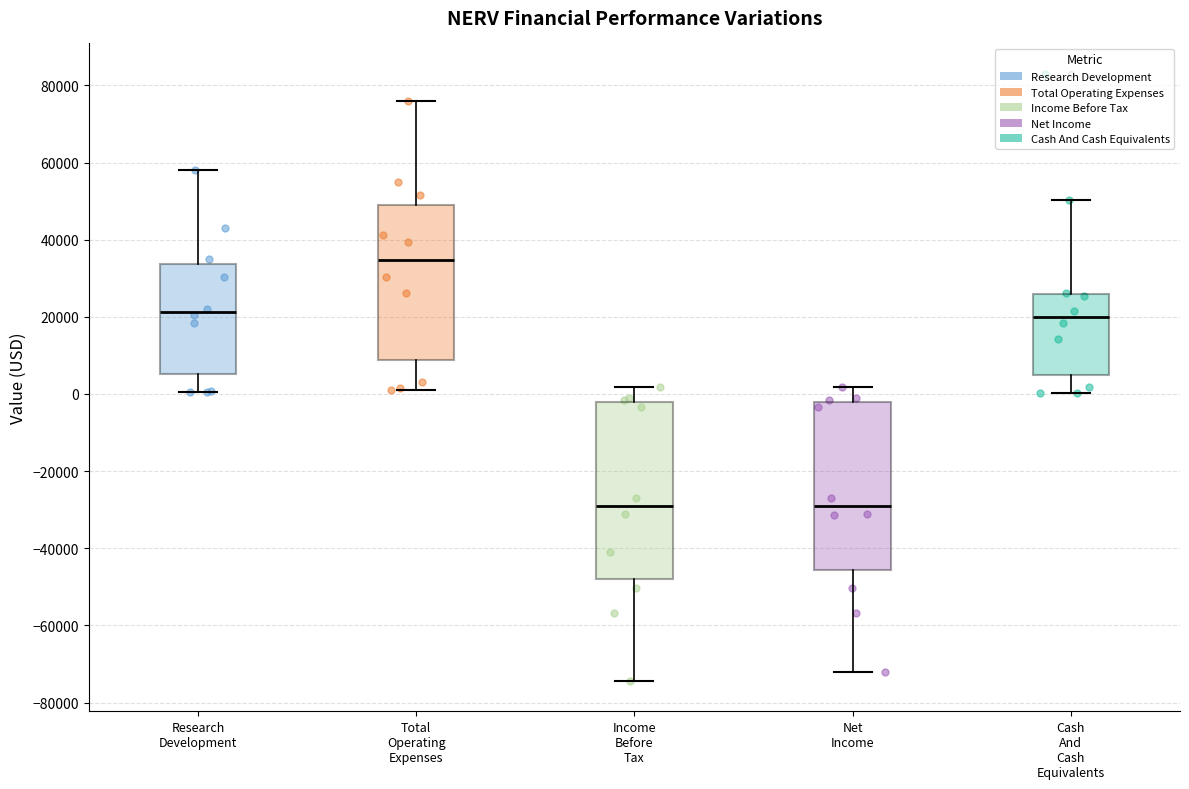

Which box is the tallest, from its lower edge to its upper edge?

Income Before Tax